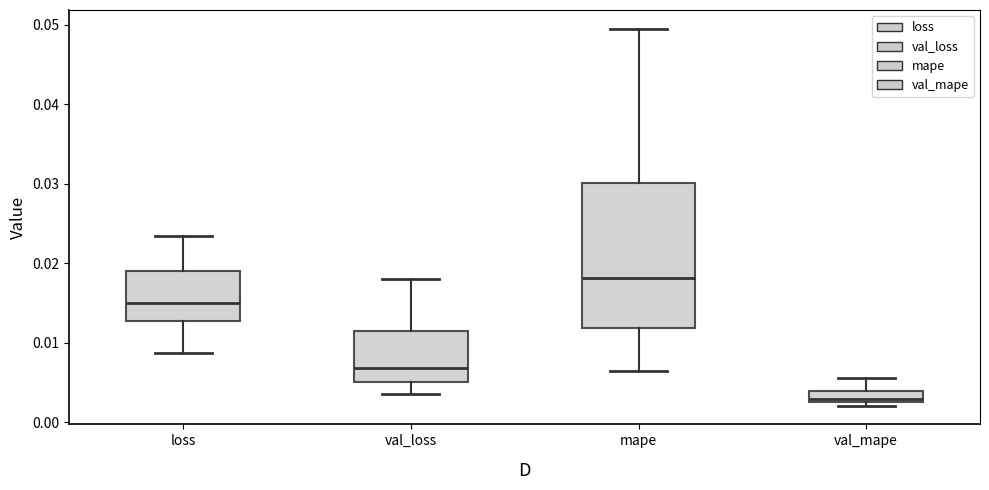

Where is the lower edge of the box for val_mape on the y-axis? The values are not printed on the chart, so give them approximately, as read against the axis.

0.002